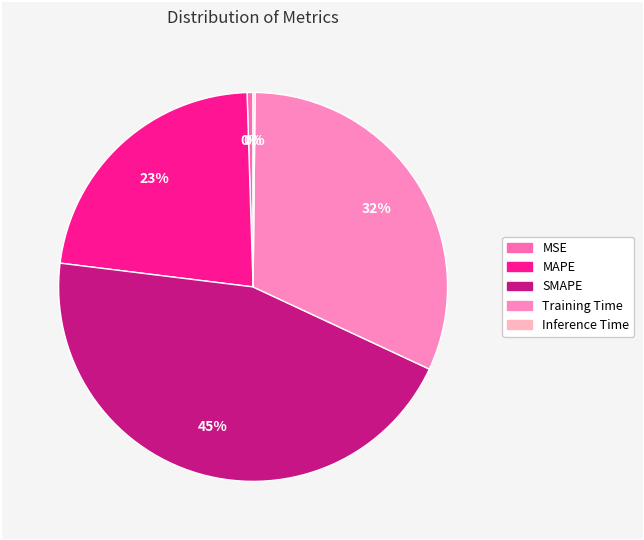

How many slices are in this pie chart?

5